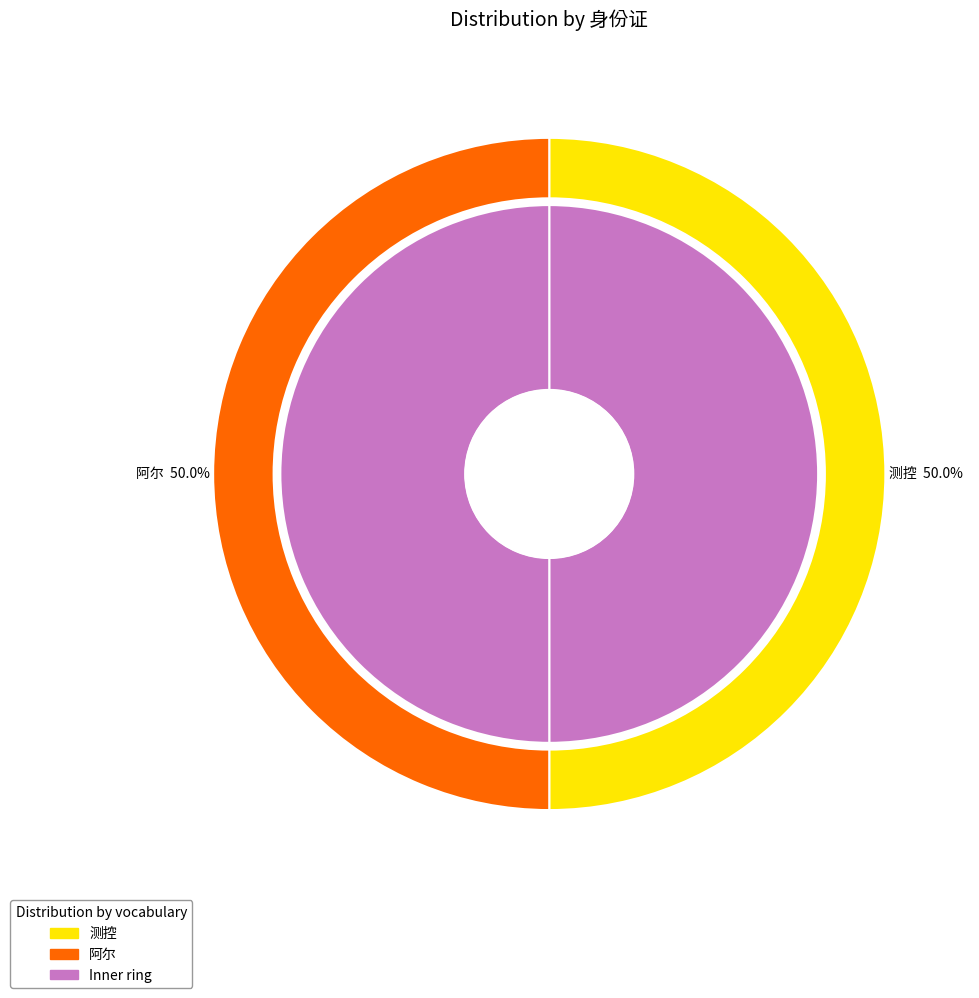

Combined, what portion of the pie is 测控 and 阿尔?

100.0%